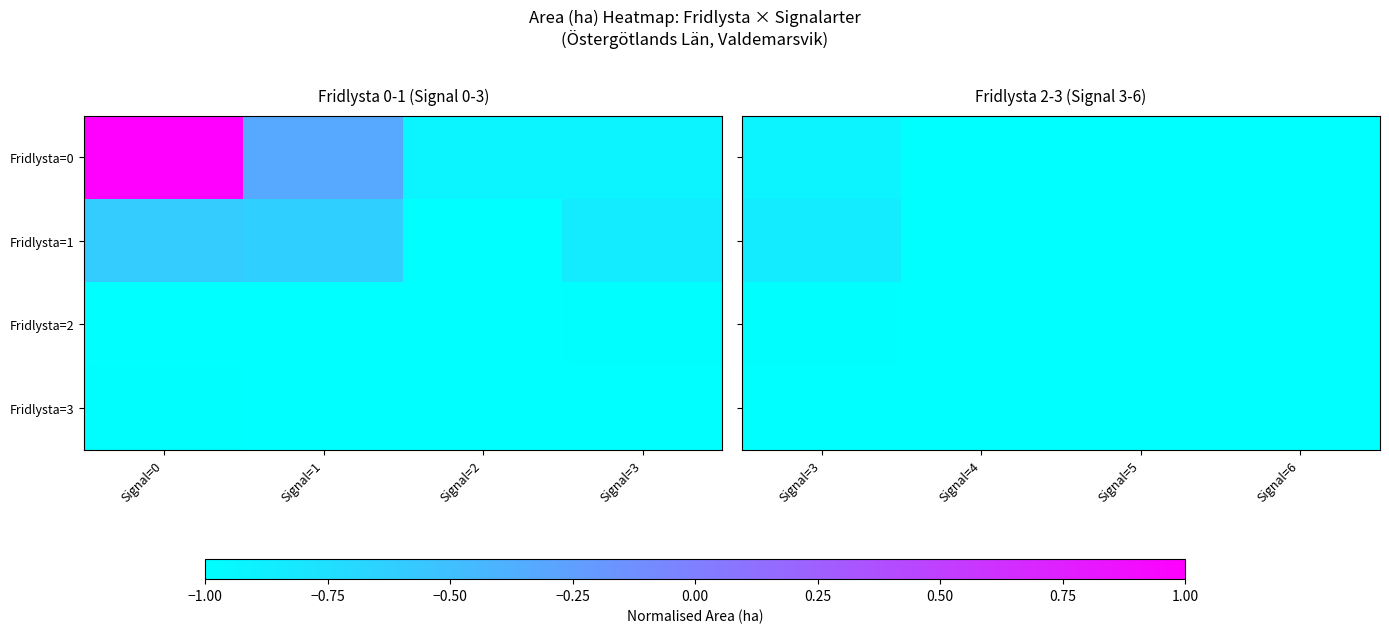

How many data points in Fridlysta=2 are above -1?

1